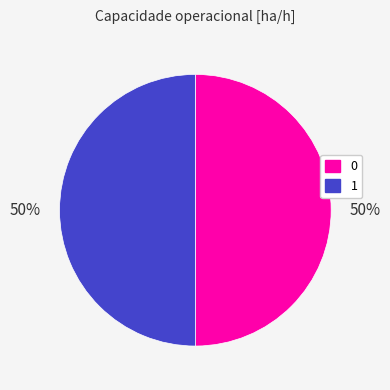

Is it true that 1 is 50% of the pie?

True